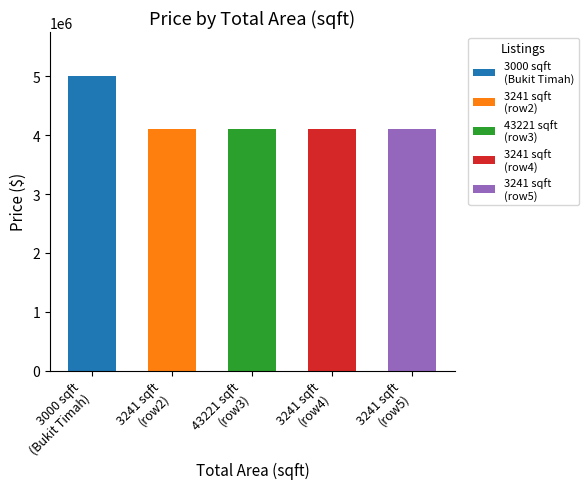

Are the bars horizontal?

No